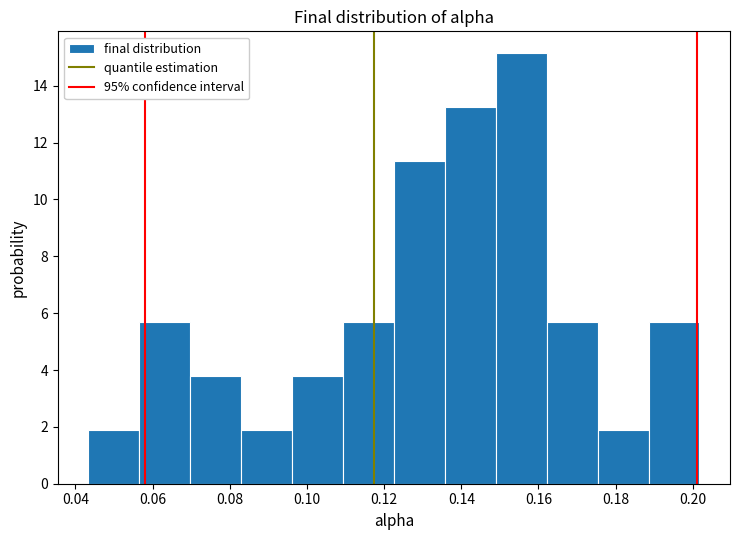

How tall is the bar that spans 0.122 to 0.136 on the x-axis? Neither the bar edges nor the heights are printed on the chart, so give them approximately, as read against the axes.

11.4